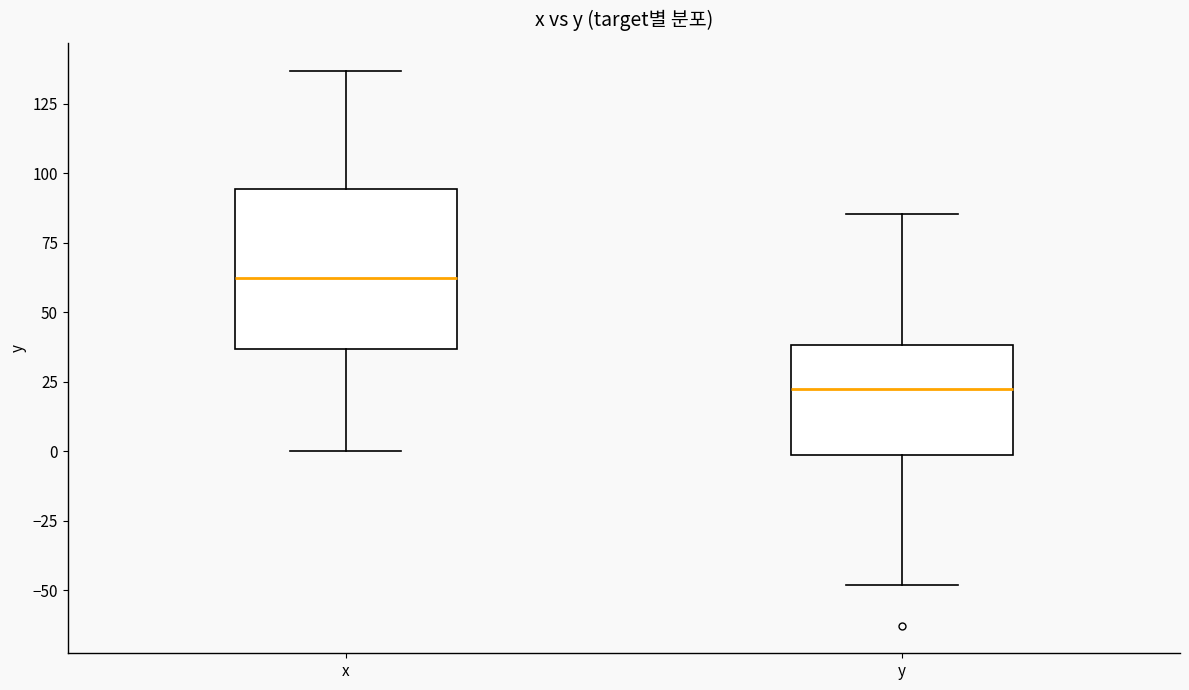

Where does the median line of the box for y sit on the y-axis? The values are not printed on the chart, so give them approximately, as read against the axis.

20